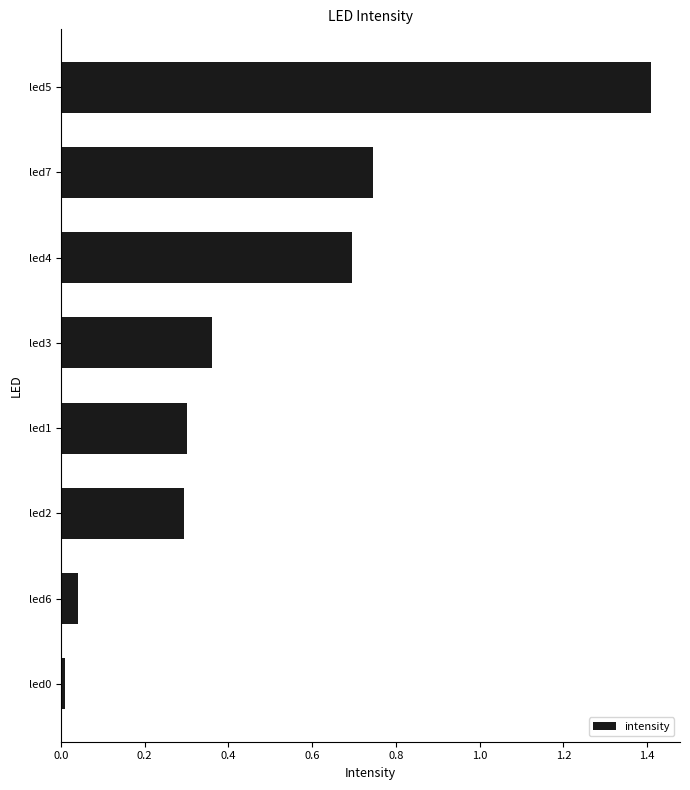

What is the approximate value at led1?

0.3